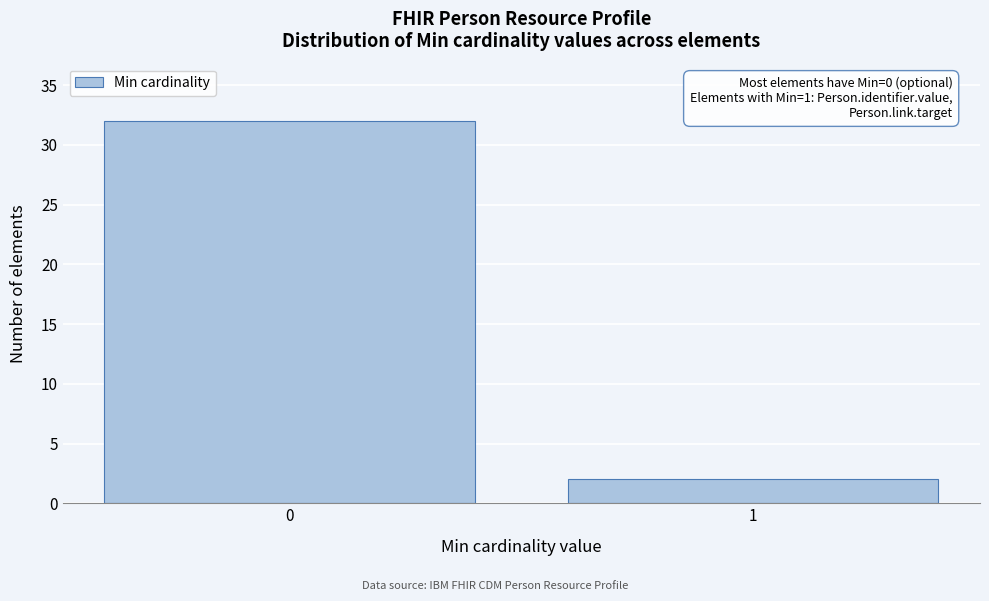

Reading right to left, transcribe all the data shown in this chart.

2	32